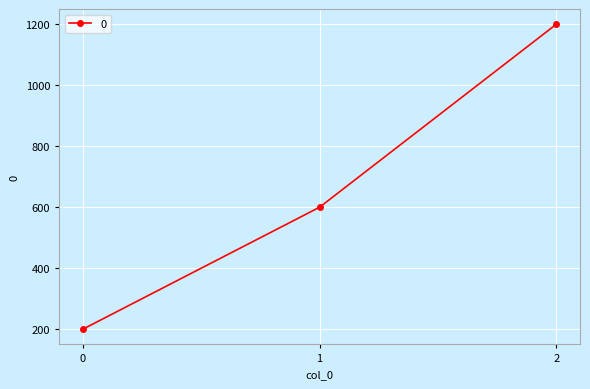

Rank the categories by value from highest to lowest.

2, 1, 0